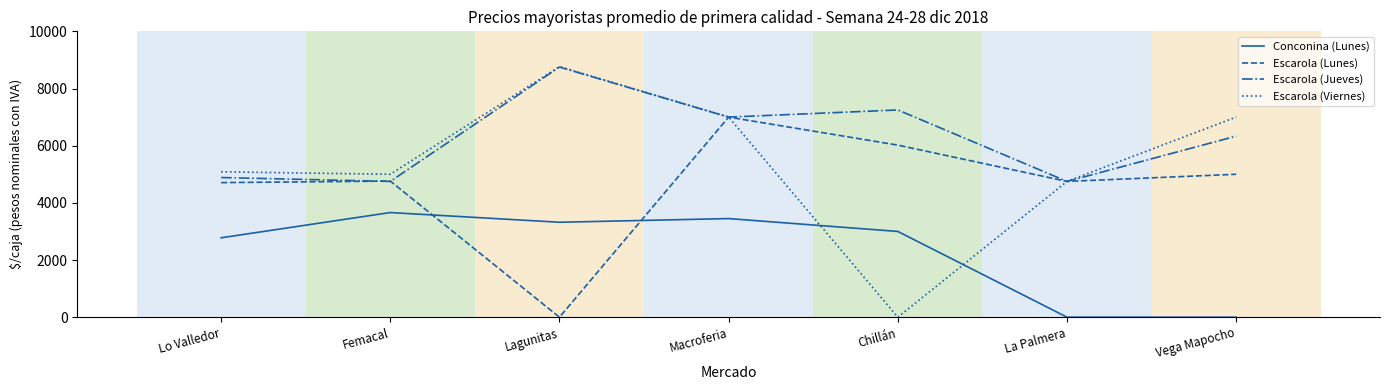

How many values in the Escarola (Viernes) series exceed 5086?

4